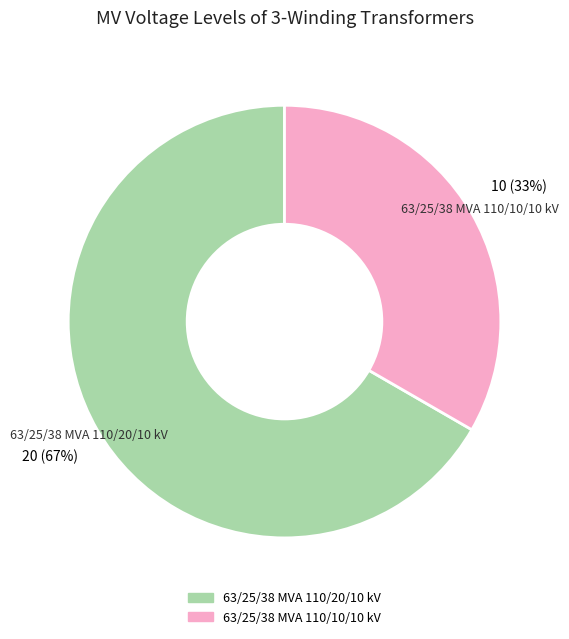

Is the sum of 63/25/38 MVA 110/20/10 kV and 63/25/38 MVA 110/10/10 kV greater than half?

Yes